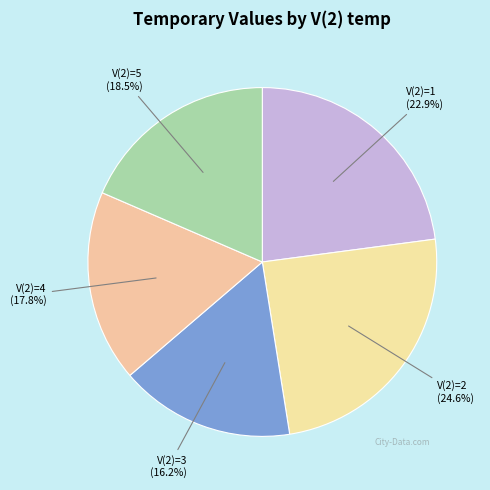

What is the largest slice in the pie chart?

V(2)=2